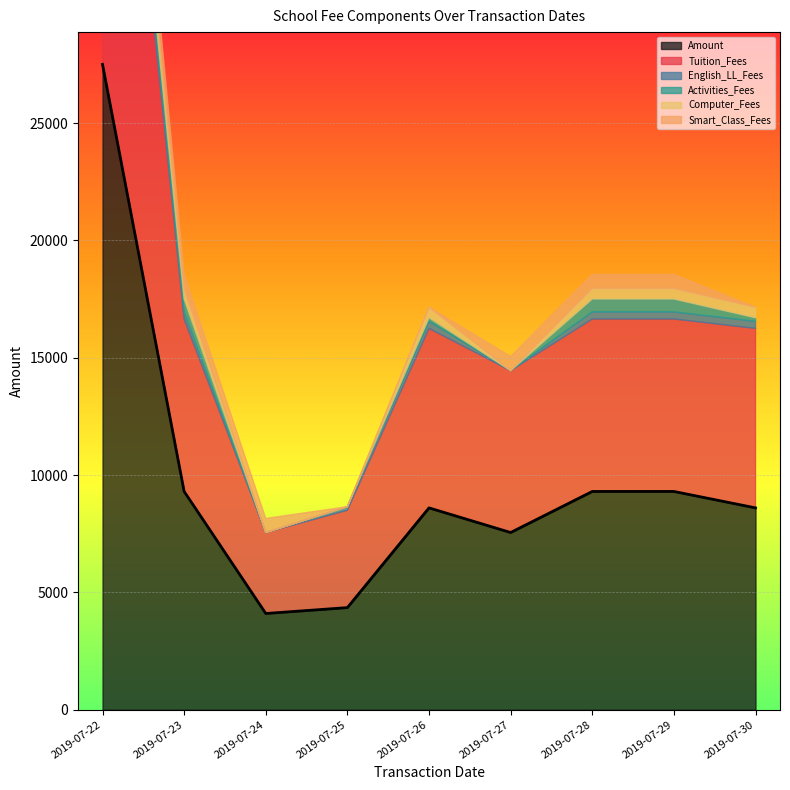

True or false: Tuition_Fees has a value of 752 at 2019-07-24.

False